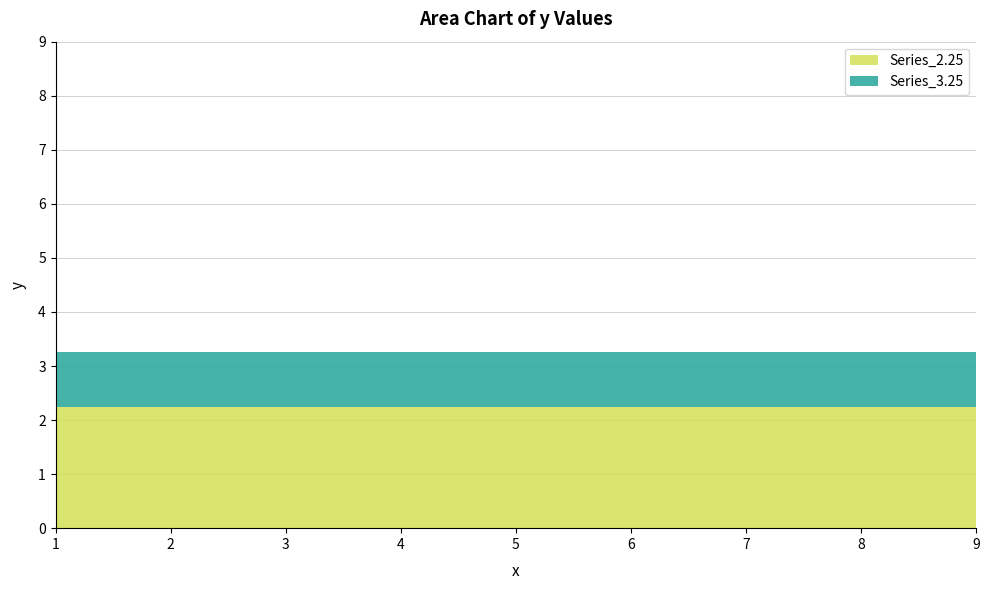

How many data points does each series have?

9